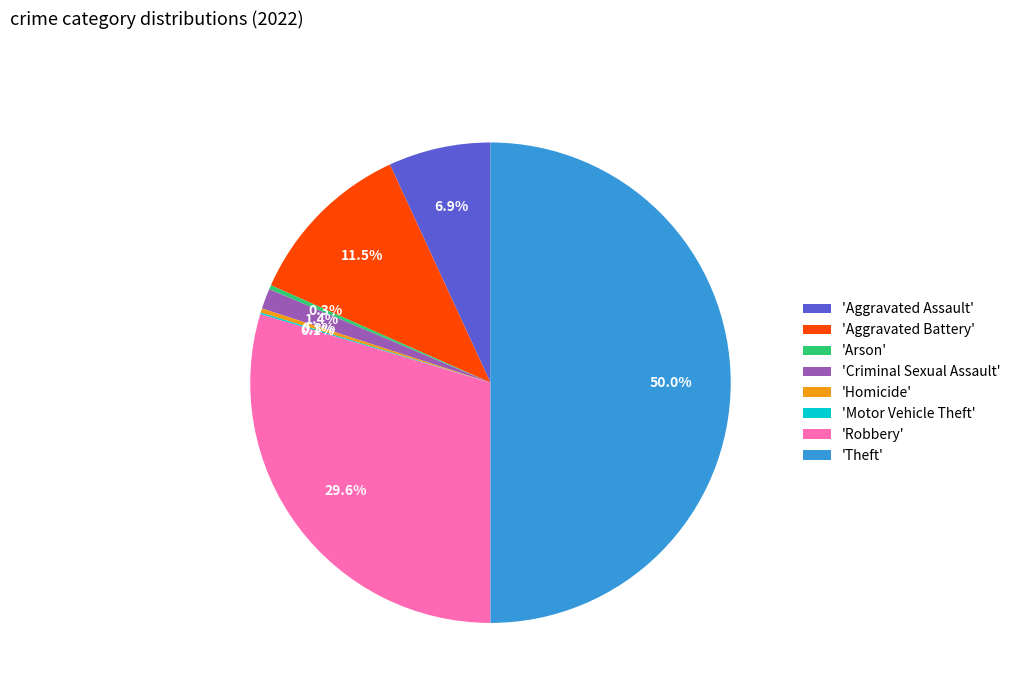

Which slice is the largest?

'Theft'